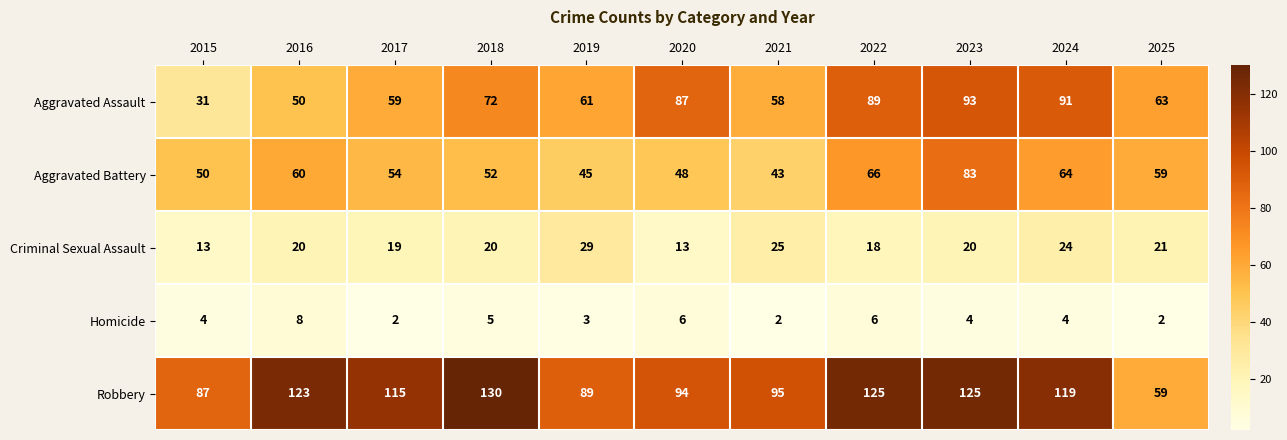

How many distinct data groups are displayed?

5